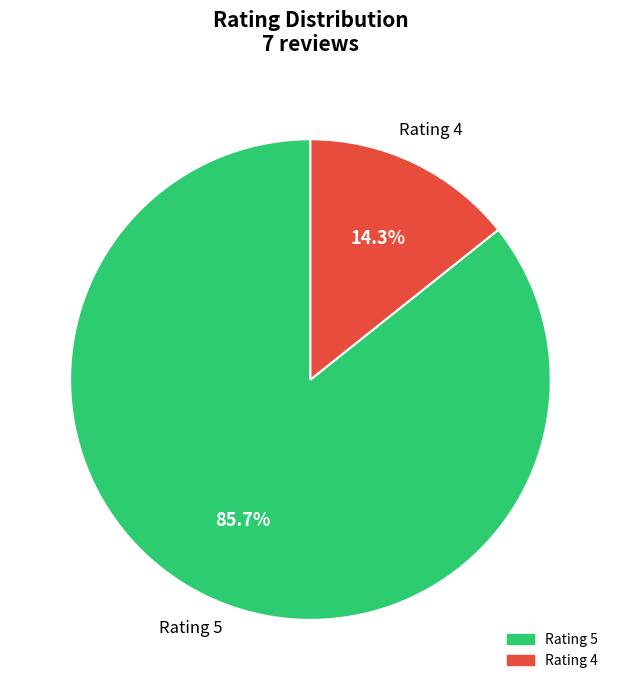

Is there a majority slice in this chart?

Yes